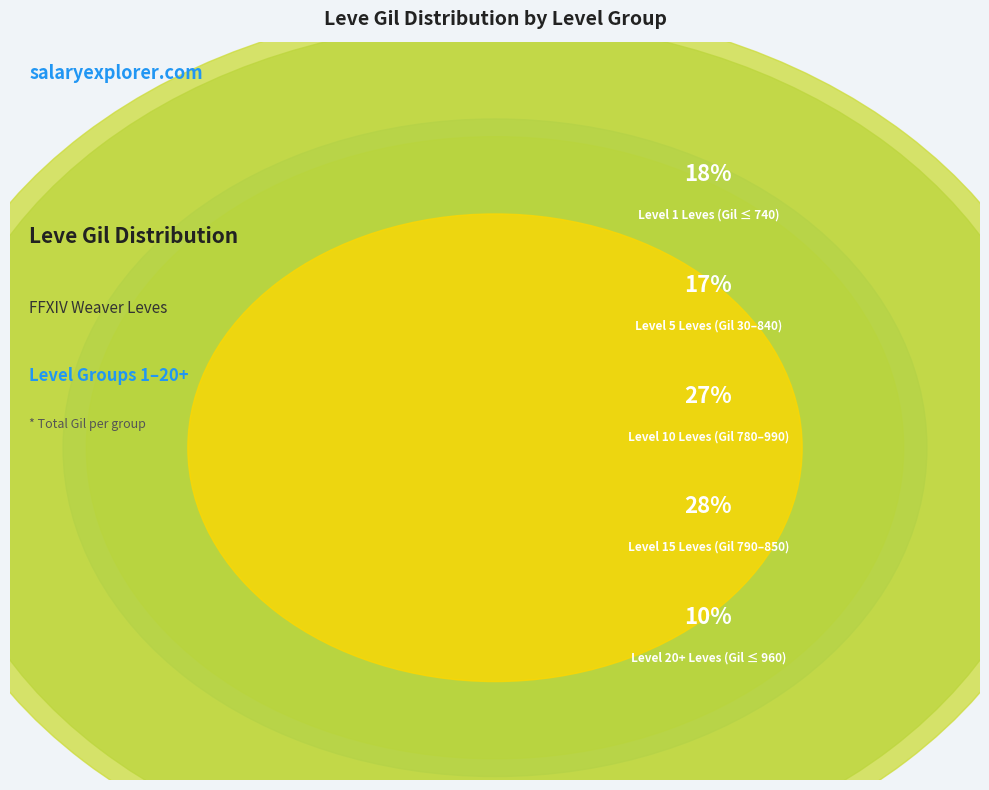

True or false: Cotton Breeches accounts for 1% of the total.

False